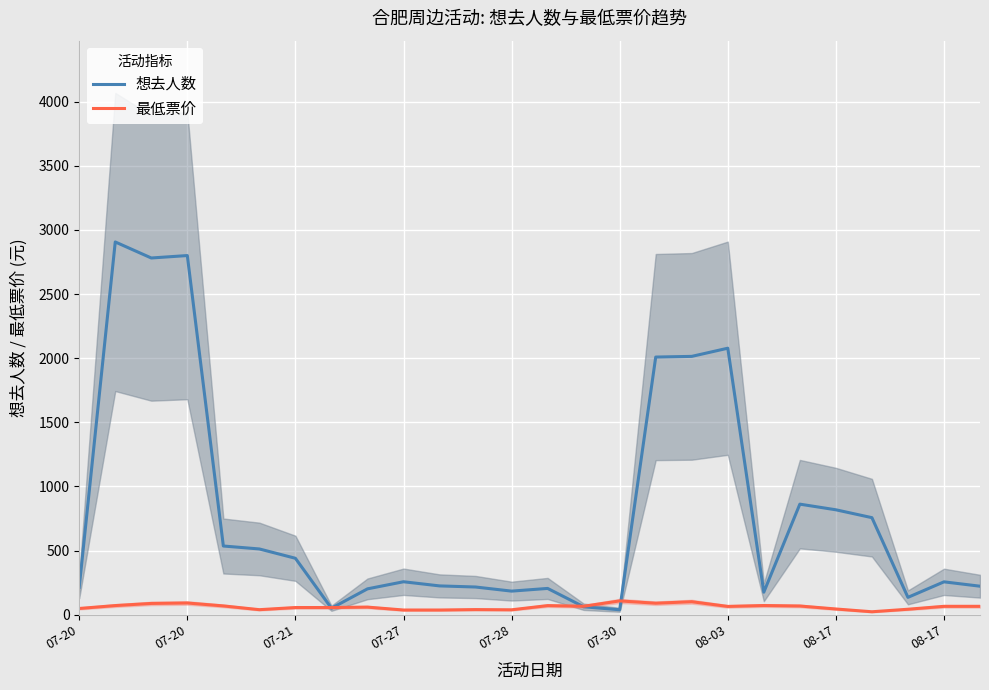

Reading left to right, what are all the values shown in this chart?

想去人数: 213.7	2906.0	2781.0	2800.0	535.7	512.7	440.0	50.7	201.7	257.0	224.7	216.0	184.0	205.0	62.0	38.7	2008.7	2014.0	2077.7	175.7	862.0	818.0	756.7	135.3	256.3	222.3
最低票价: 48.7	71.3	88.0	91.3	68.7	39.3	56.0	56.0	59.3	36.7	36.7	40.0	38.3	71.0	66.0	107.7	89.7	101.4	64.7	71.7	68.0	44.7	23.1	42.7	65.4	65.3